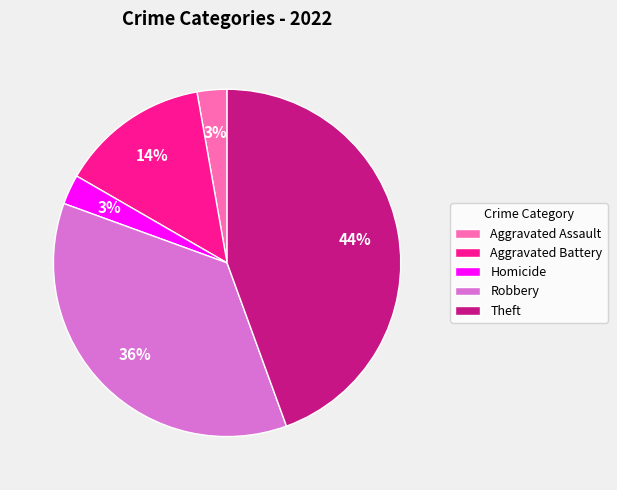

To the nearest percent, what is the combined percentage of Aggravated Battery and Robbery?

50%